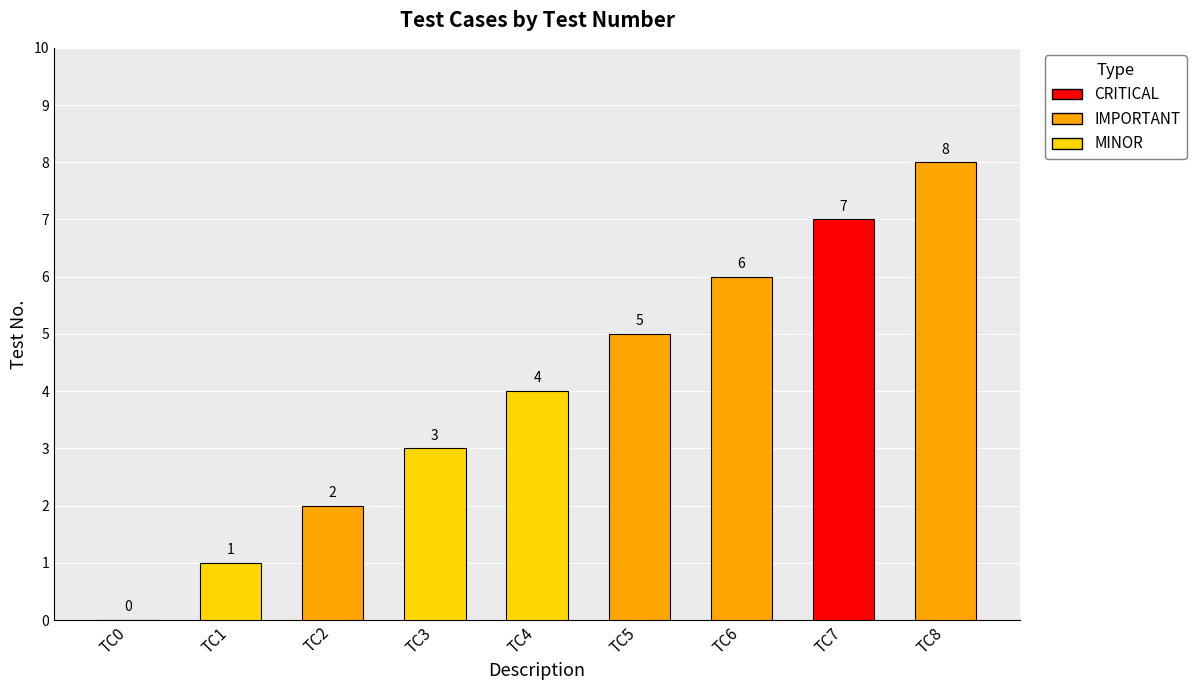

Reading left to right, list all the values displayed in this chart.

Pre setup=0	Add new elements to created queue=1	Show the first element=2	Show the last element=3	Take the data of any element.=4	Access to any element. Then change value=5	Create a new instance from HandleQueue=6	Pushing a correct data (id > 999)=7	Pushing more elements than allowed (MAX)=8